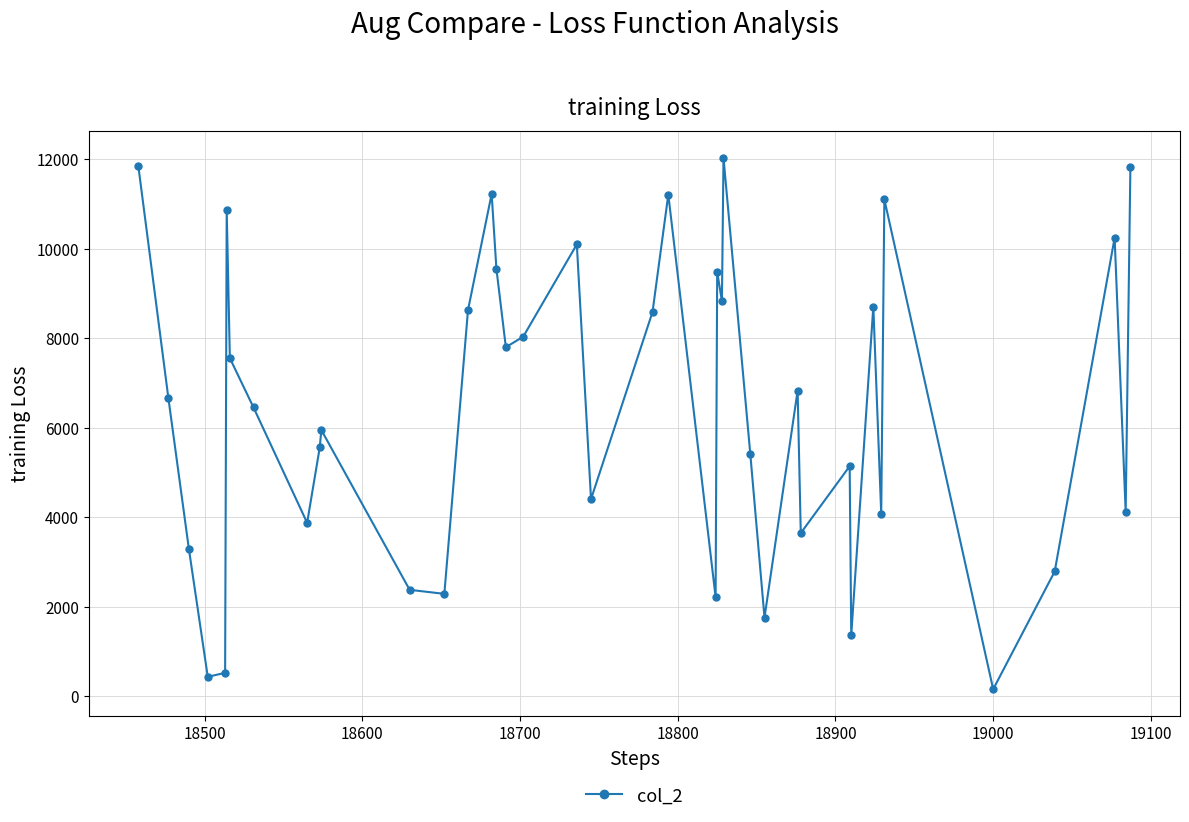

What is the sum of all values?

256965